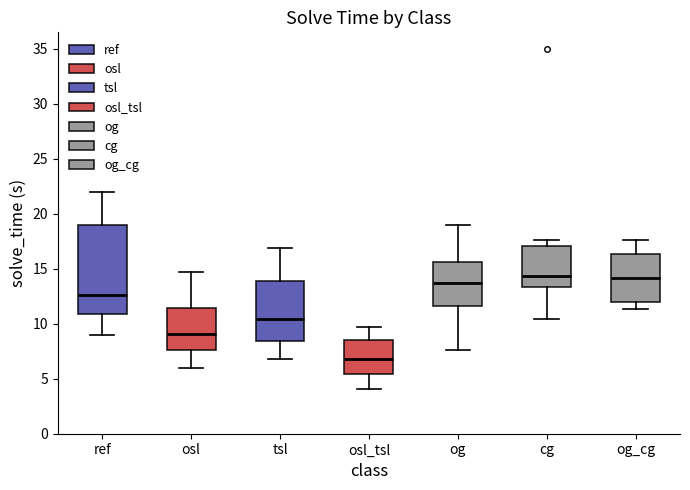

Reading left to right, read every box against the y-axis: the position of its median line, the range the box covers, and the ends of its whiskers. The values are not printed on the chart, so give them approximately, as read against the axis.

ref: median 12.5, box 11.0 to 19.0, whiskers 9.0 to 22.0
osl: median 9.0, box 7.5 to 11.5, whiskers 6.0 to 14.5
tsl: median 10.5, box 8.5 to 14.0, whiskers 7.0 to 17.0
osl_tsl: median 7.0, box 5.5 to 8.5, whiskers 4.0 to 9.5
og: median 13.5, box 11.5 to 15.5, whiskers 7.5 to 19.0
cg: median 14.5, box 13.5 to 17.0, whiskers 10.5 to 17.5
og_cg: median 14.0, box 12.0 to 16.5, whiskers 11.5 to 17.5